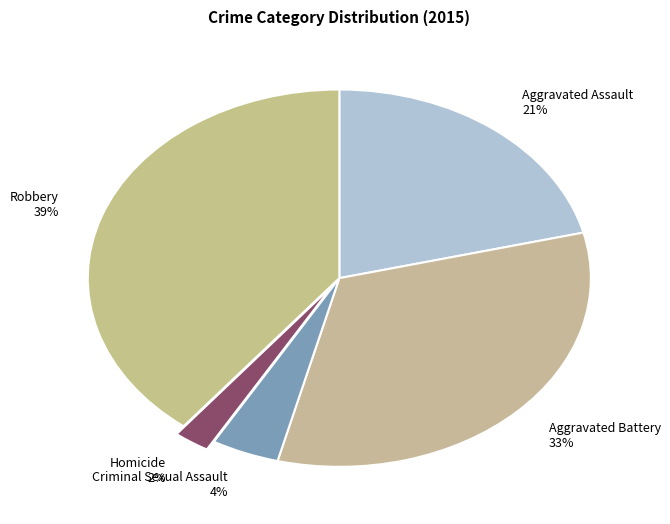

How many slices are in this pie chart?

5